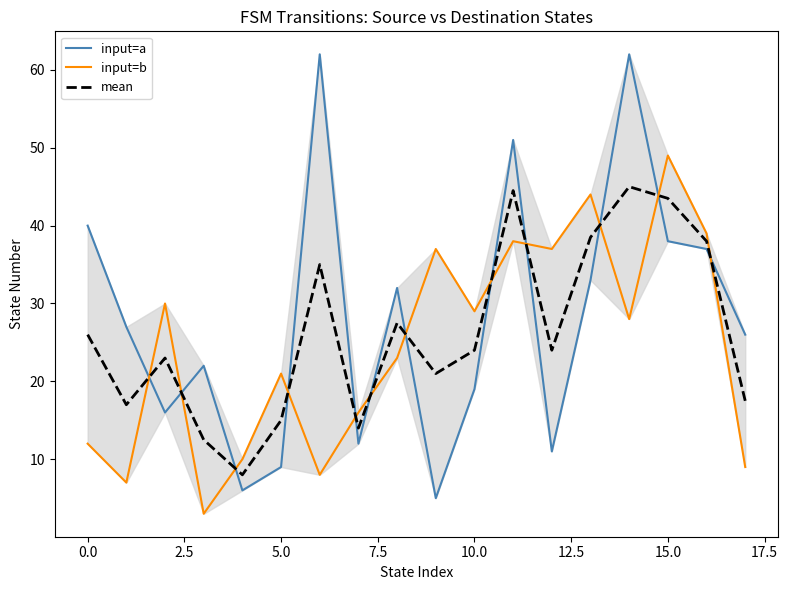

How many values in the input=a series exceed 27?

8